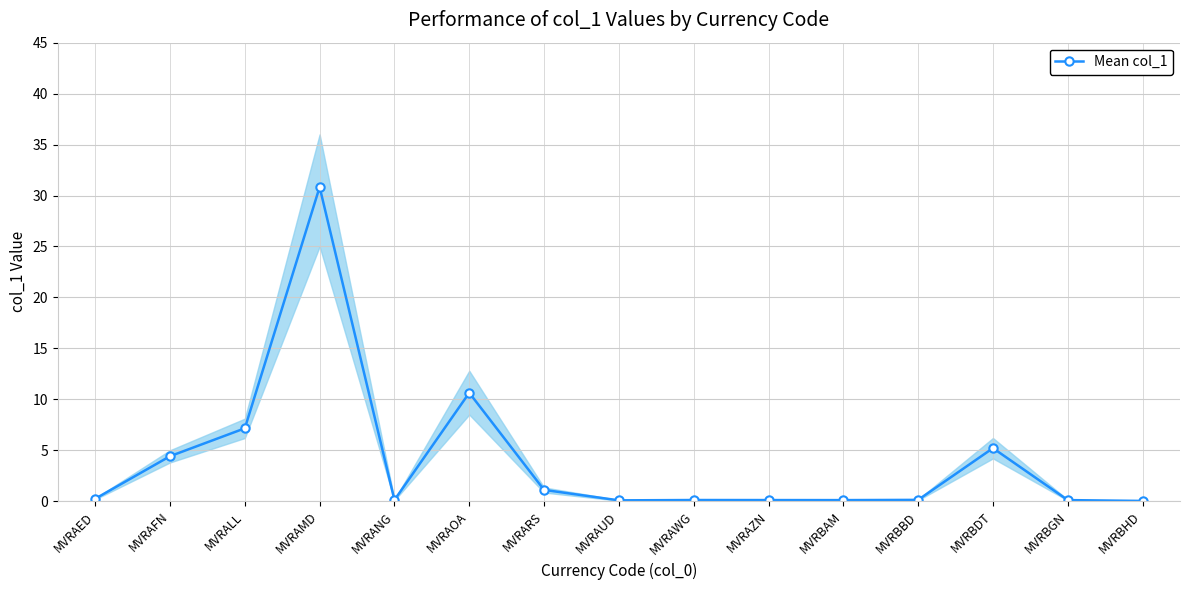

True or false: there are more than 0 points higher than both neighbors.

True